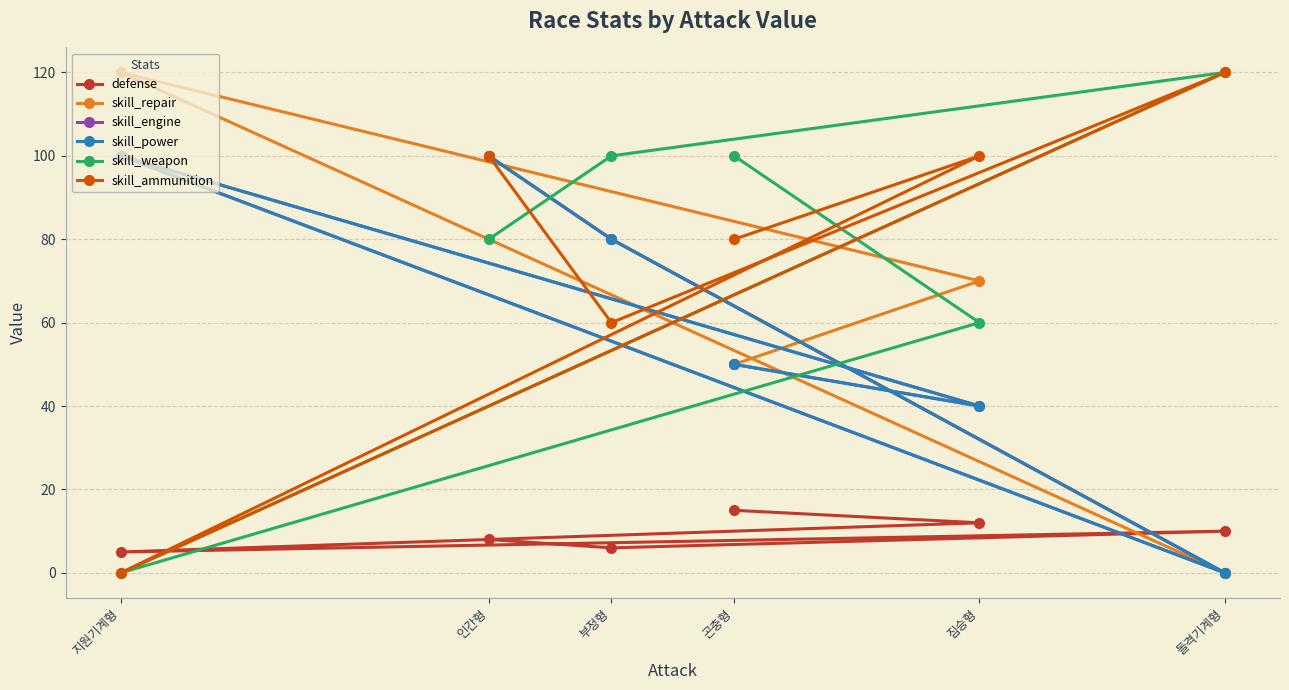

What is the lowest value of the defense series?

5